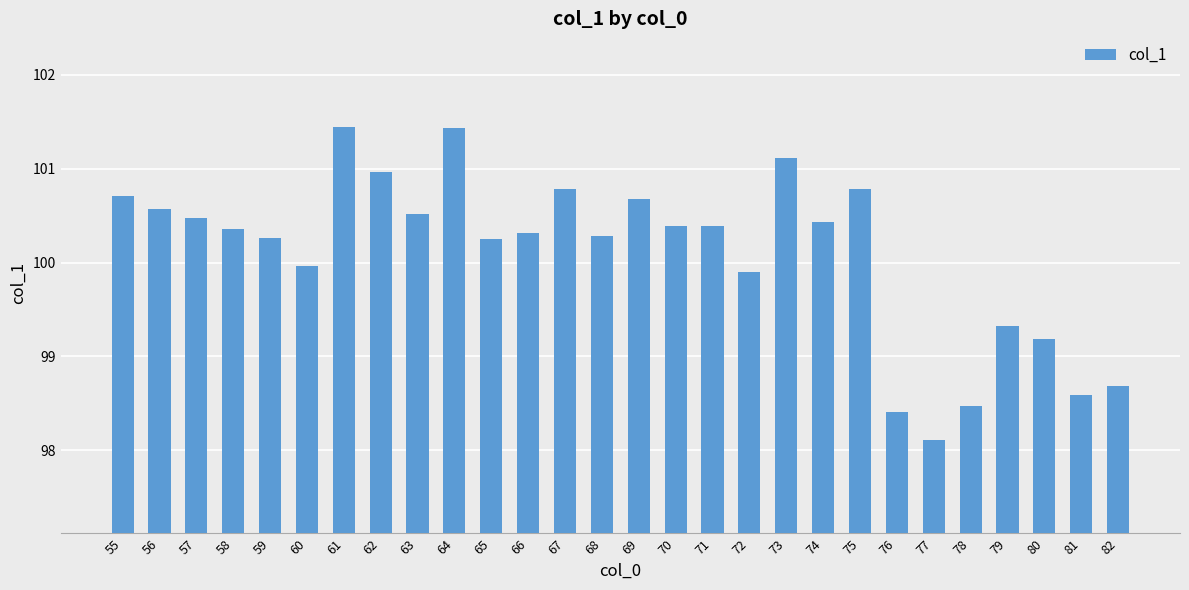

Count the number of values greater than 100.

19